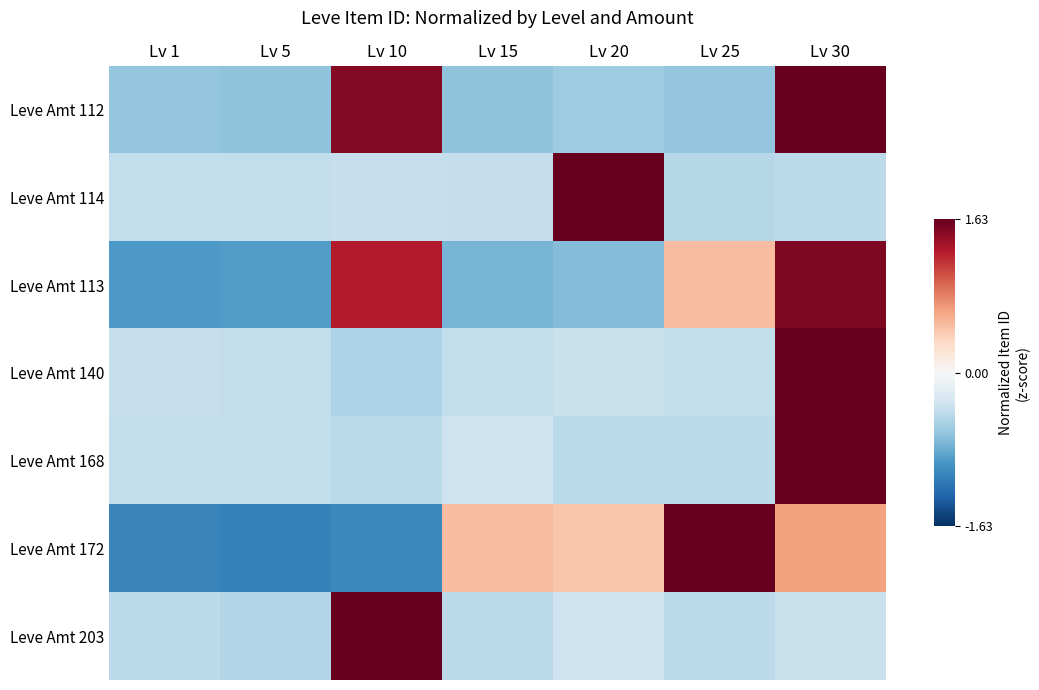

How many categories are shown in the chart?

7